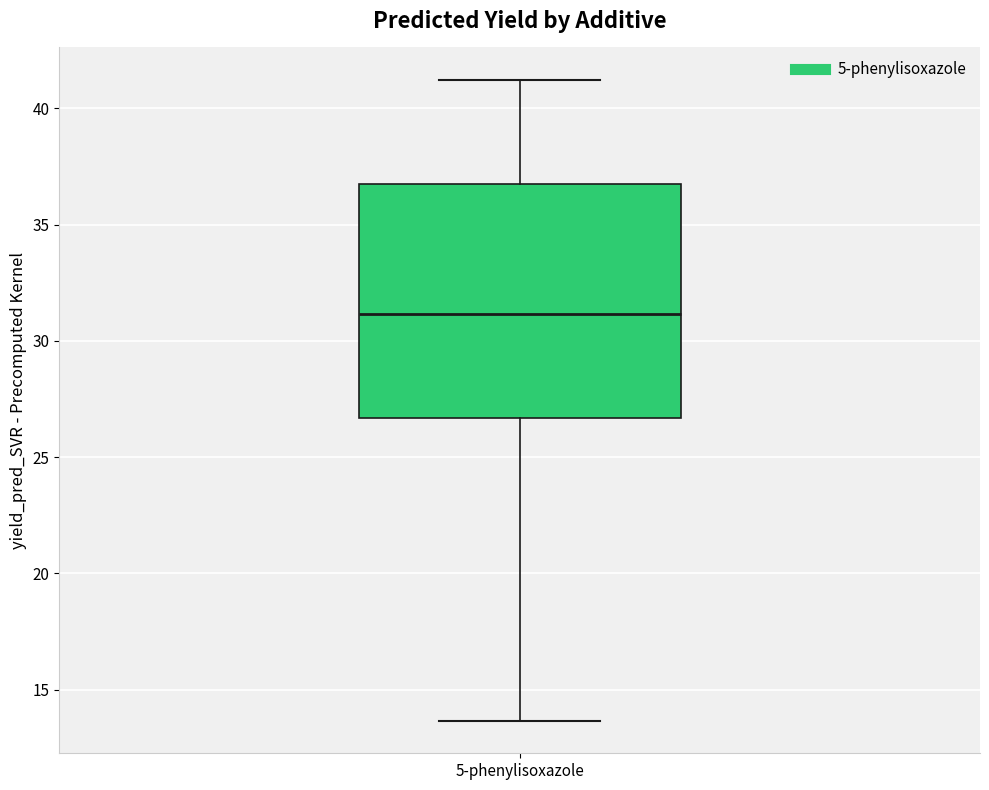

Read this box plot against the y-axis: the position of the median line, the range covered by the box, and the ends of both whiskers. The values are not printed on the chart, so give them approximately, as read against the axis.

median 31.0, box 26.5 to 36.5, whiskers 13.5 to 41.0